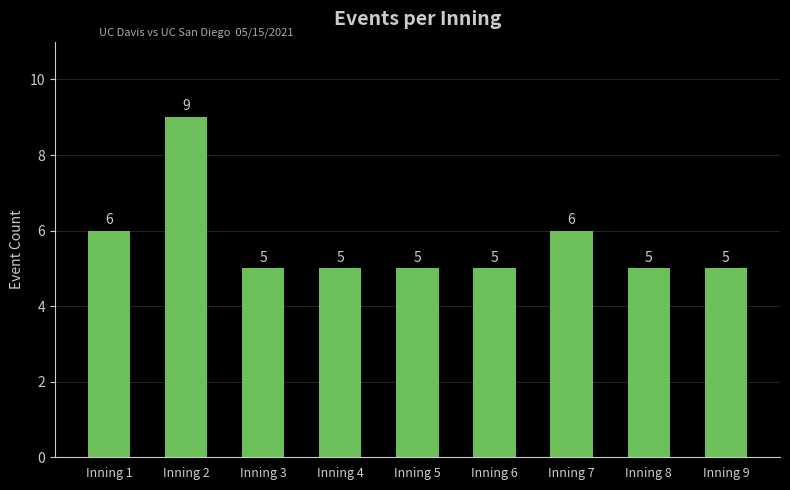

The value at Inning 9 is 5. True or false?

True